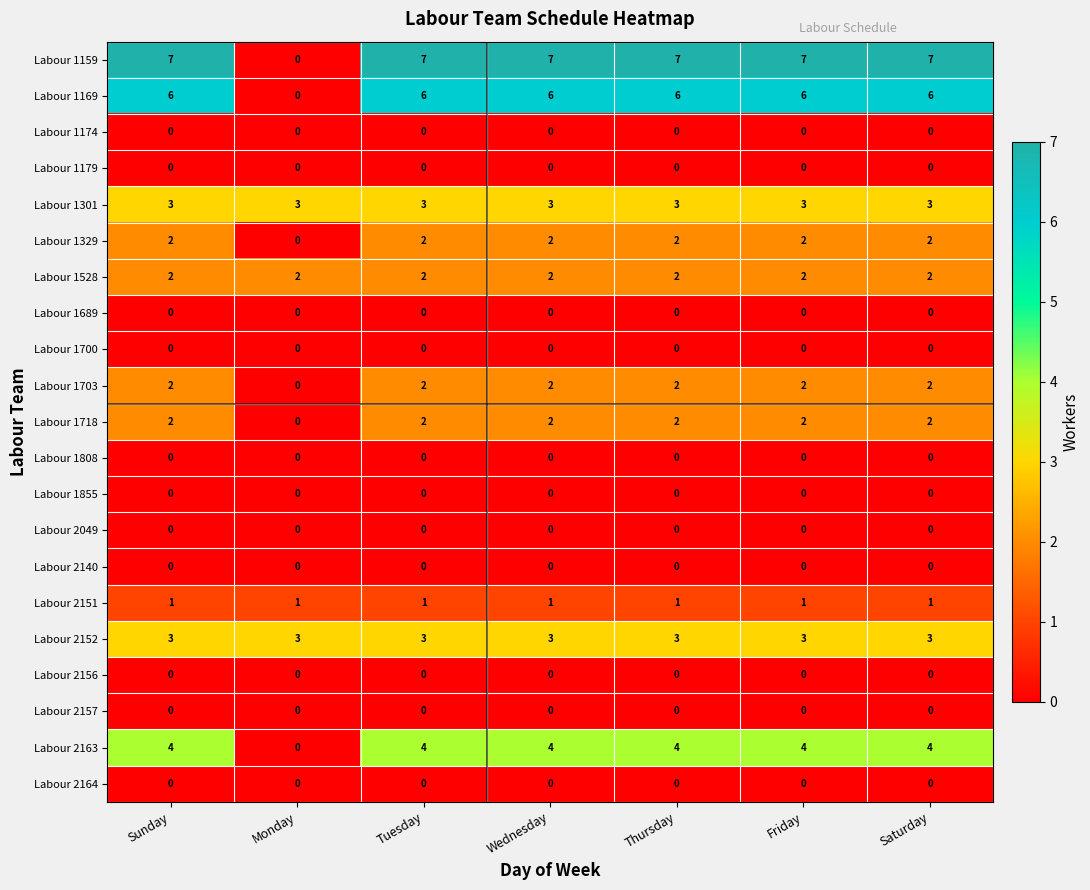

What is the difference between the highest and lowest values at Monday?

3